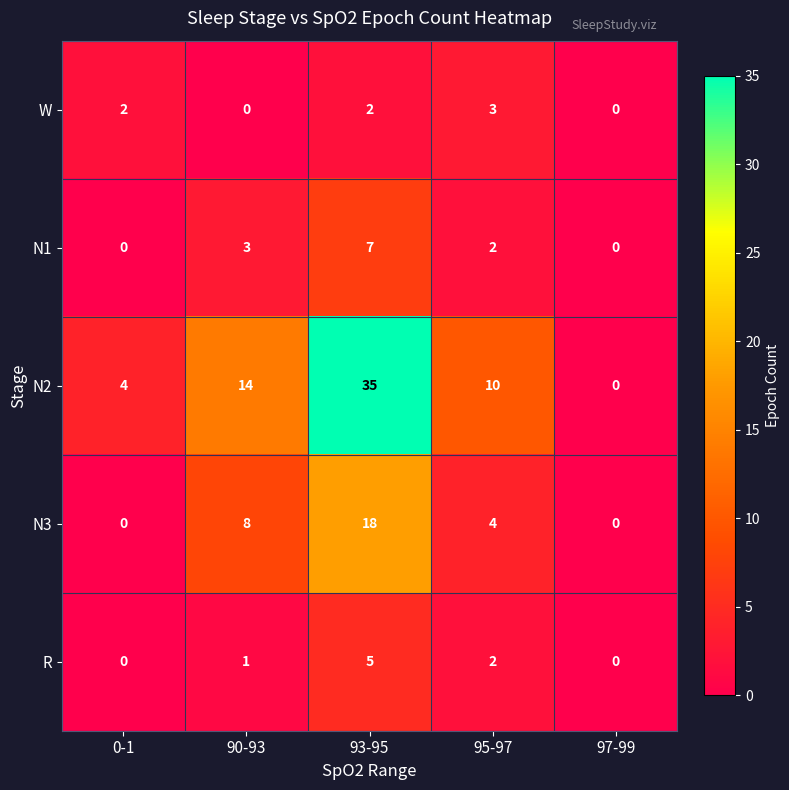

What is the difference between the maximum and second lowest values in the R series?

5